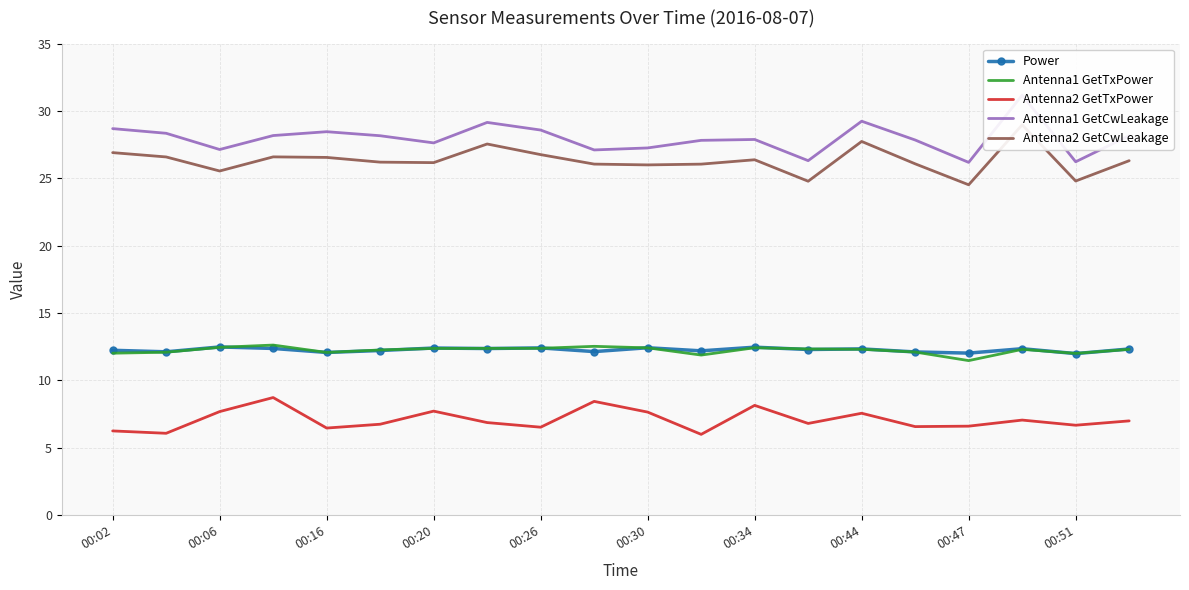

True or false: Power and Antenna2 GetTxPower cross at least once.

False